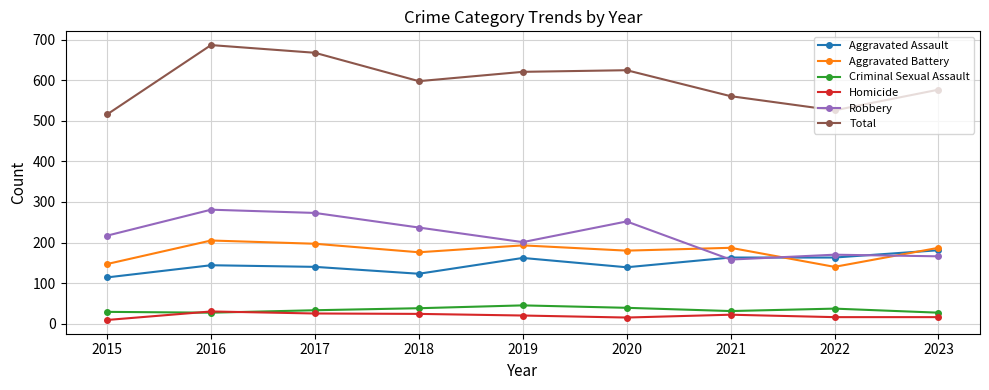

What is the maximum value for Aggravated Assault?

181